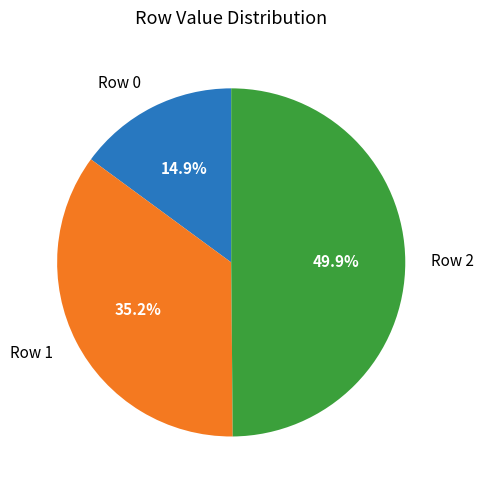

Is the sum of Row 2 and Row 1 greater than half?

Yes